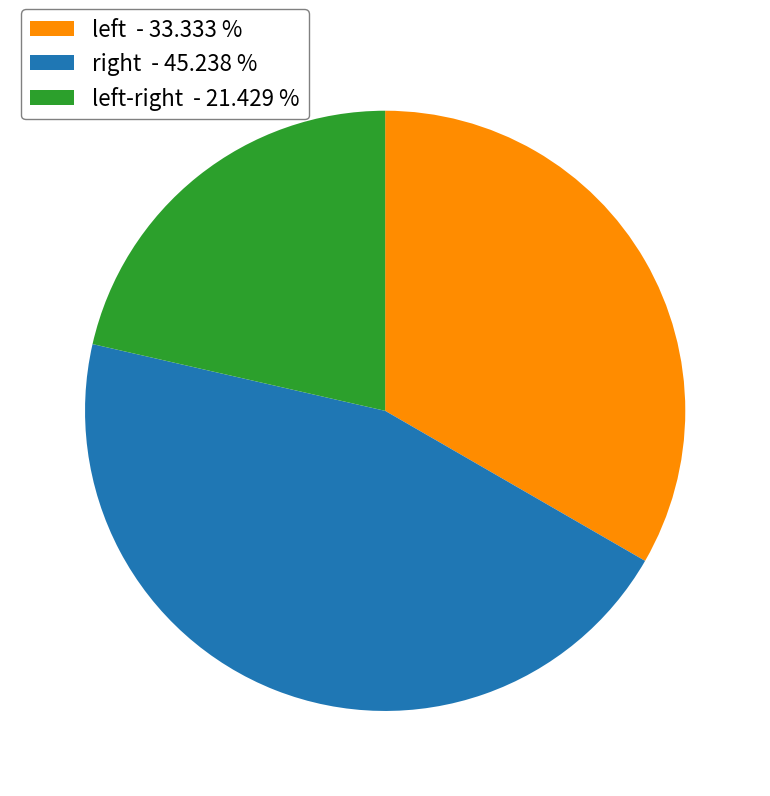

How many segments does this pie chart have?

3